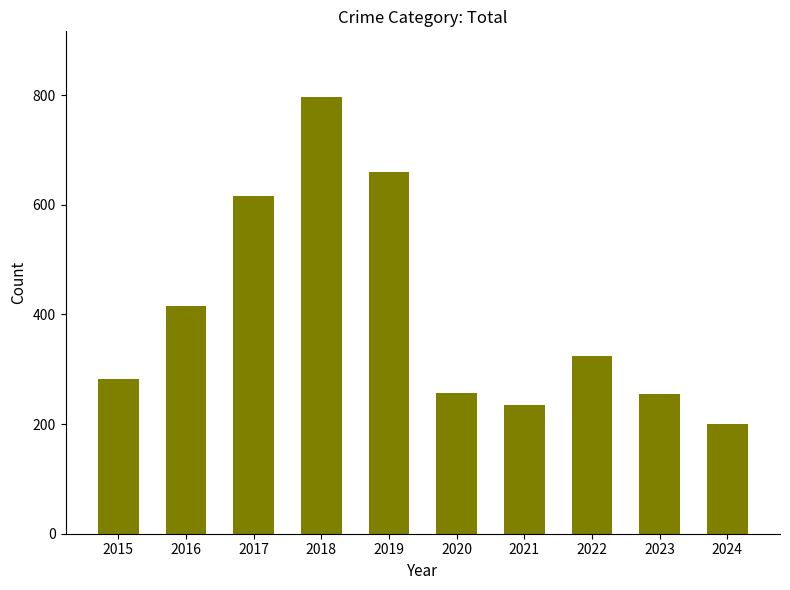

The value at 2015 is 282. True or false?

True